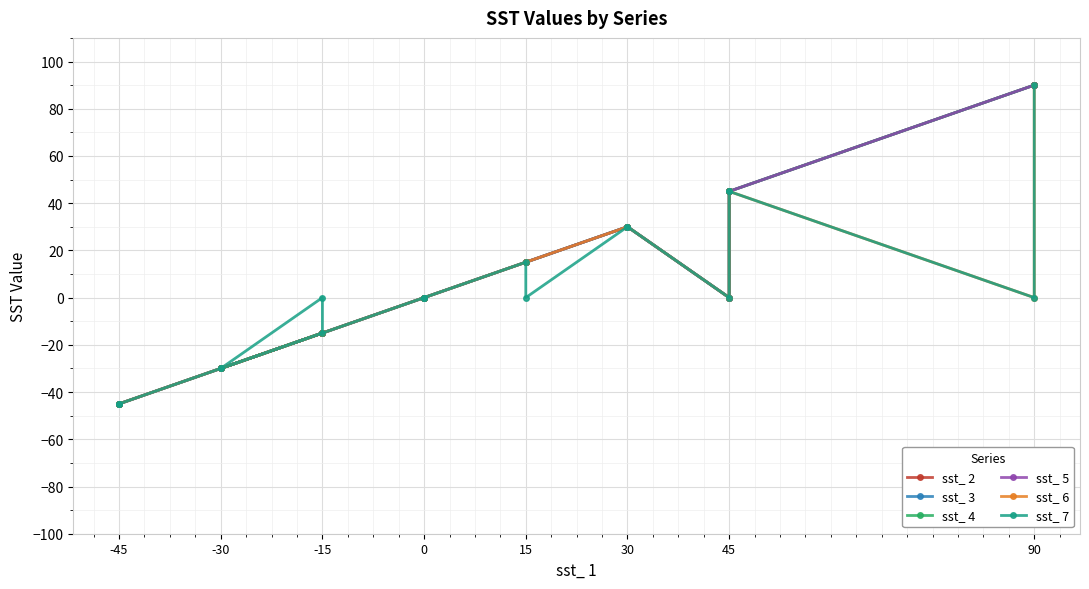

Count the sst_ 7 values in the range -30 to 30.

13